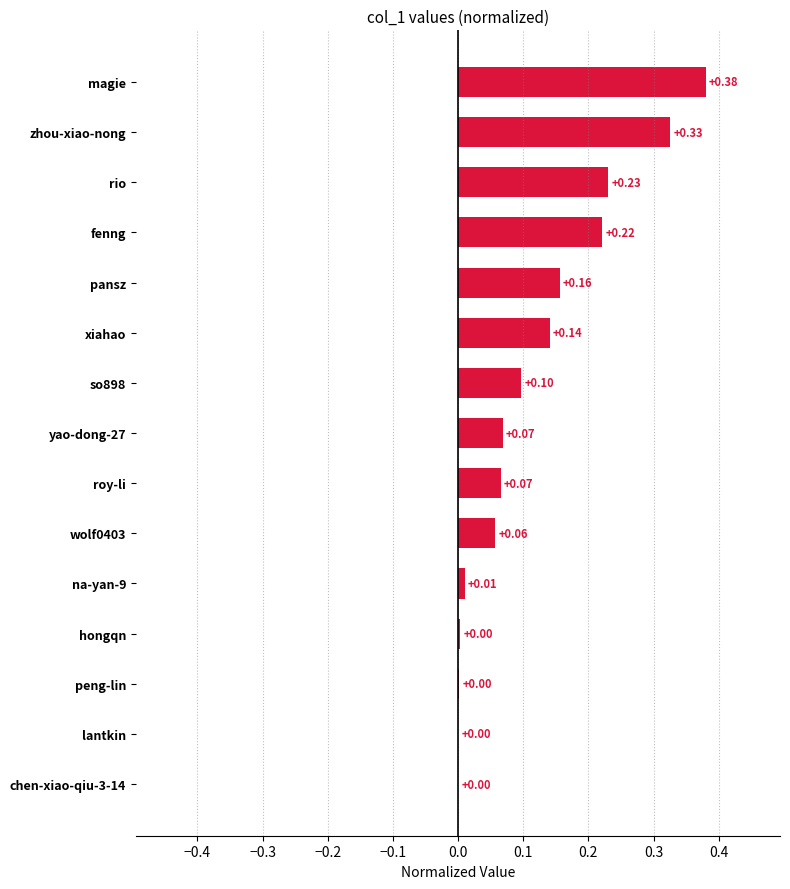

Between magie and fenng, which is larger?

magie